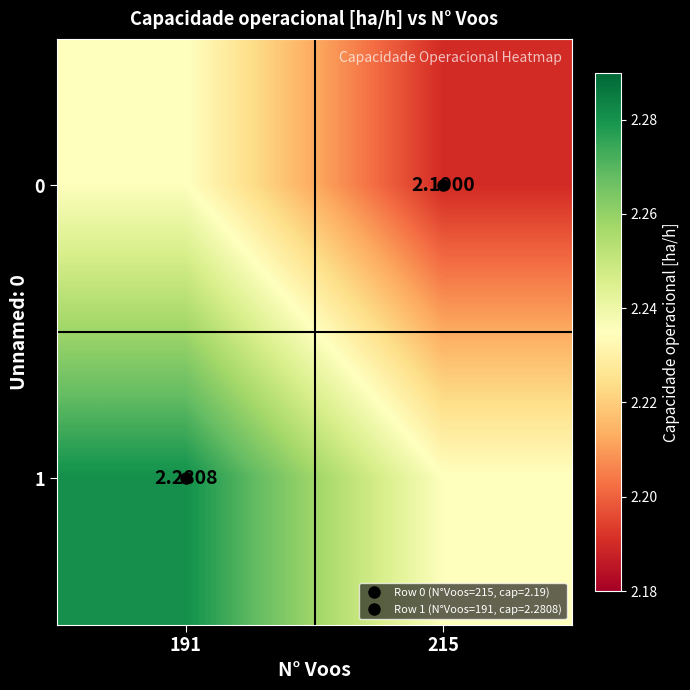

Which series has the largest total across all categories?

1